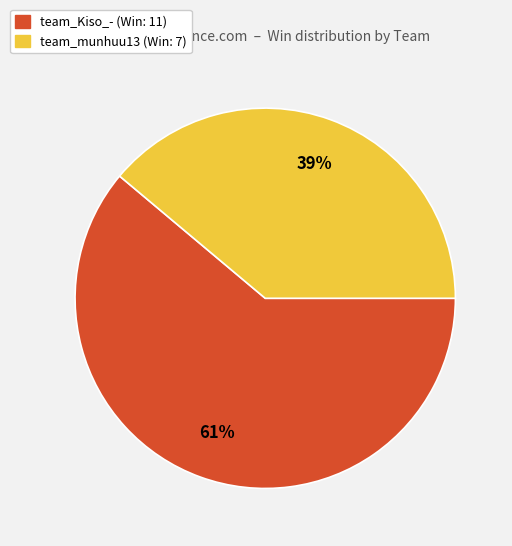

To the nearest percent, what portion does team_Kiso_- represent?

61%